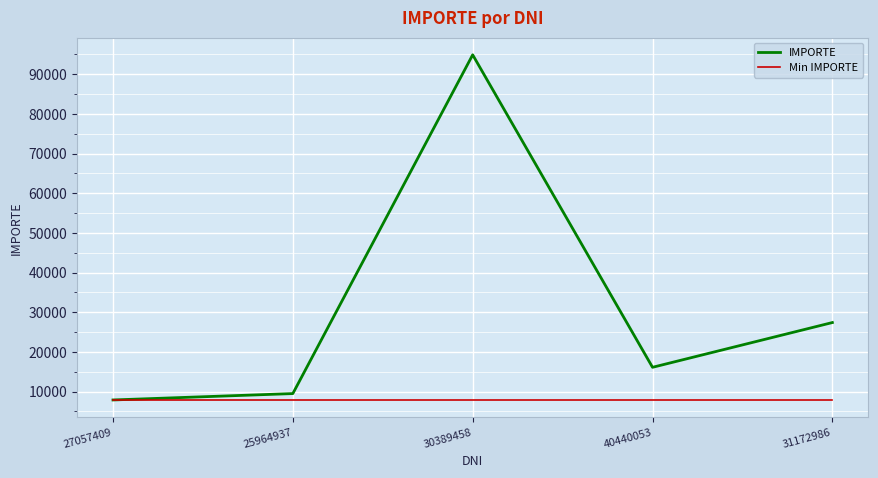

What is the average value of the Min IMPORTE series?

7890.0